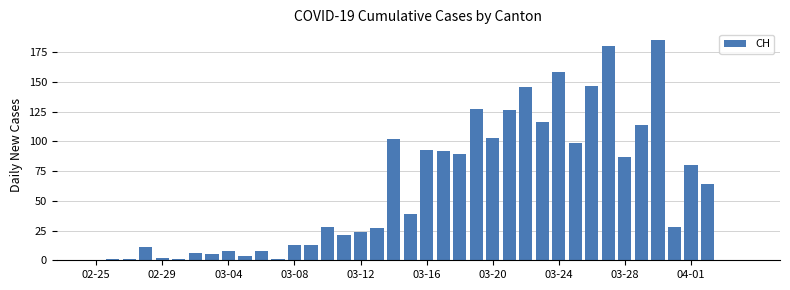

How many distinct data groups are displayed?

1